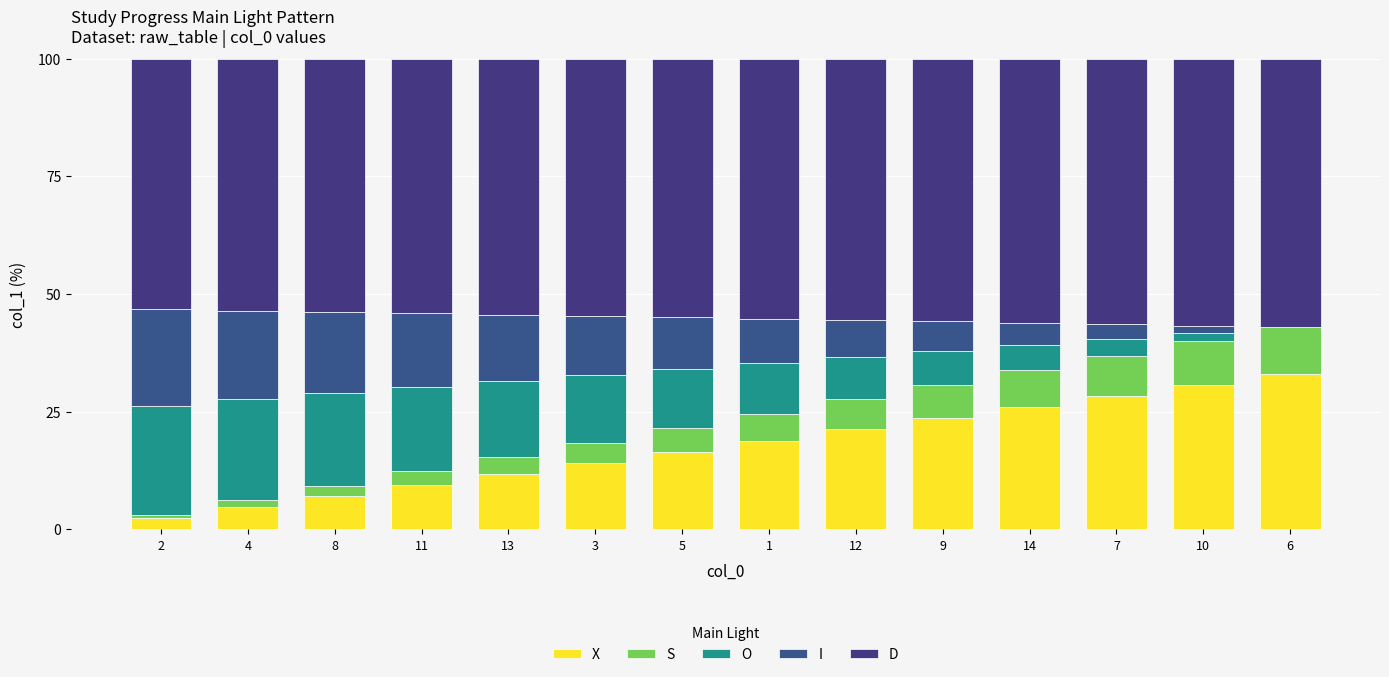

Which series has the largest range (max minus min)?

X